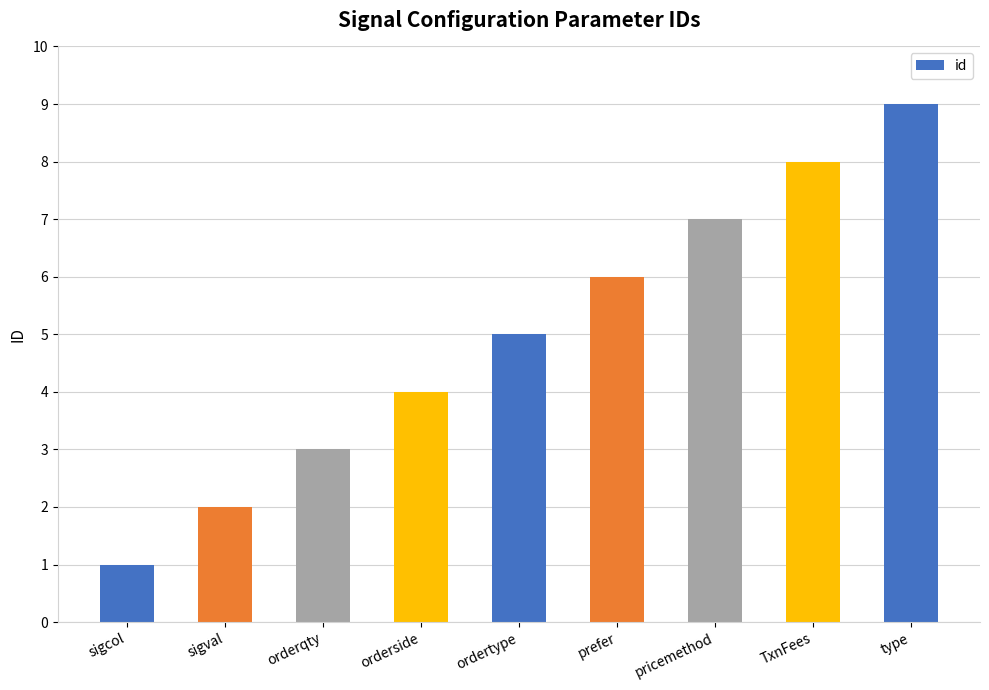

What is the label of the 2nd bar from the left?

sigval